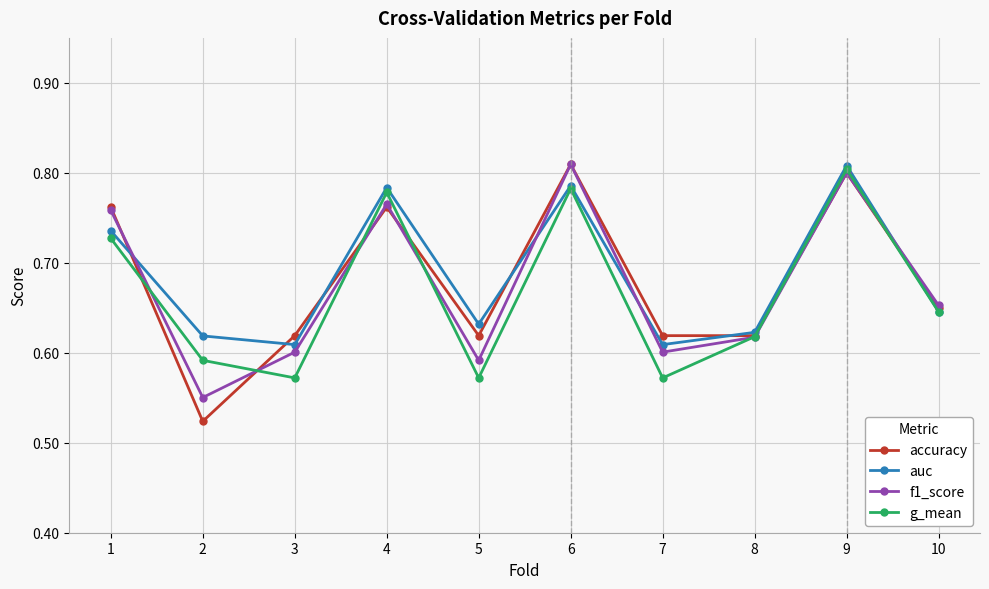

Between 2 and 6, which series saw the biggest shift?

accuracy